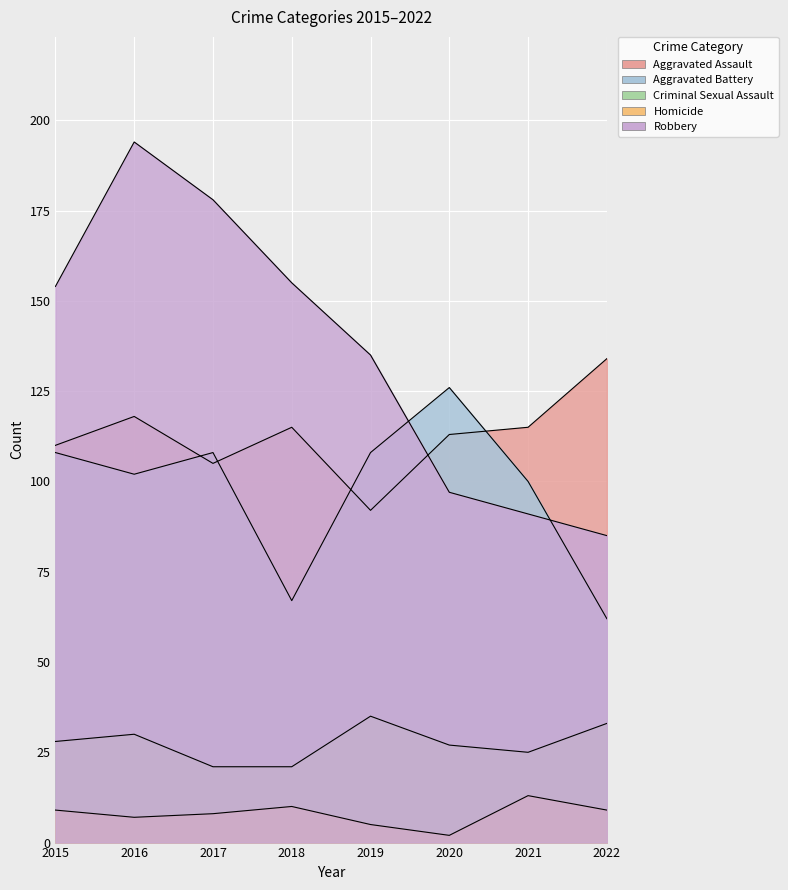

True or false: Criminal Sexual Assault has more than 0 interior local peaks.

True